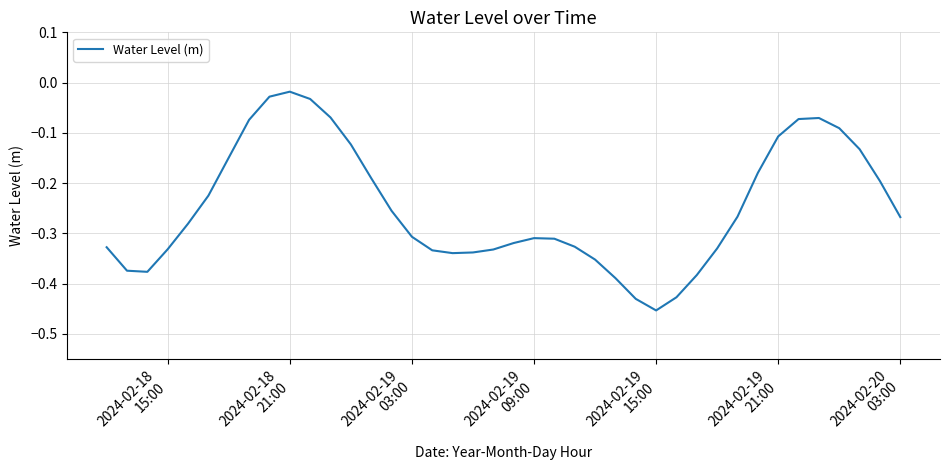

What is the difference between the maximum and minimum values?

0.4